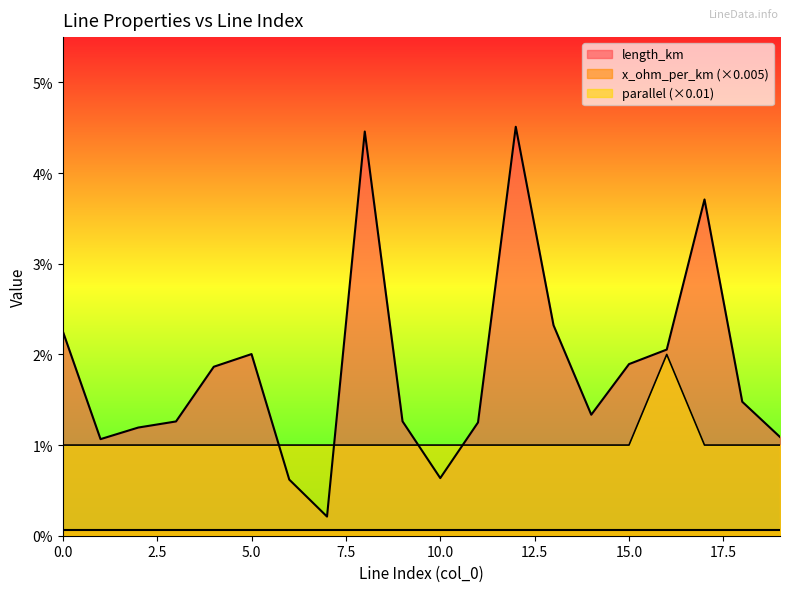

How many parallel values are between 0 and 1?

20